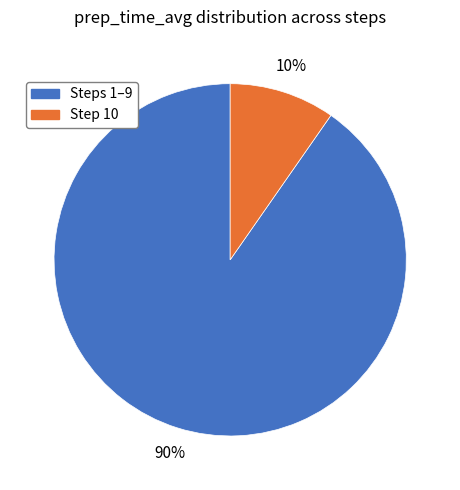

Count the number of slices in the pie.

2